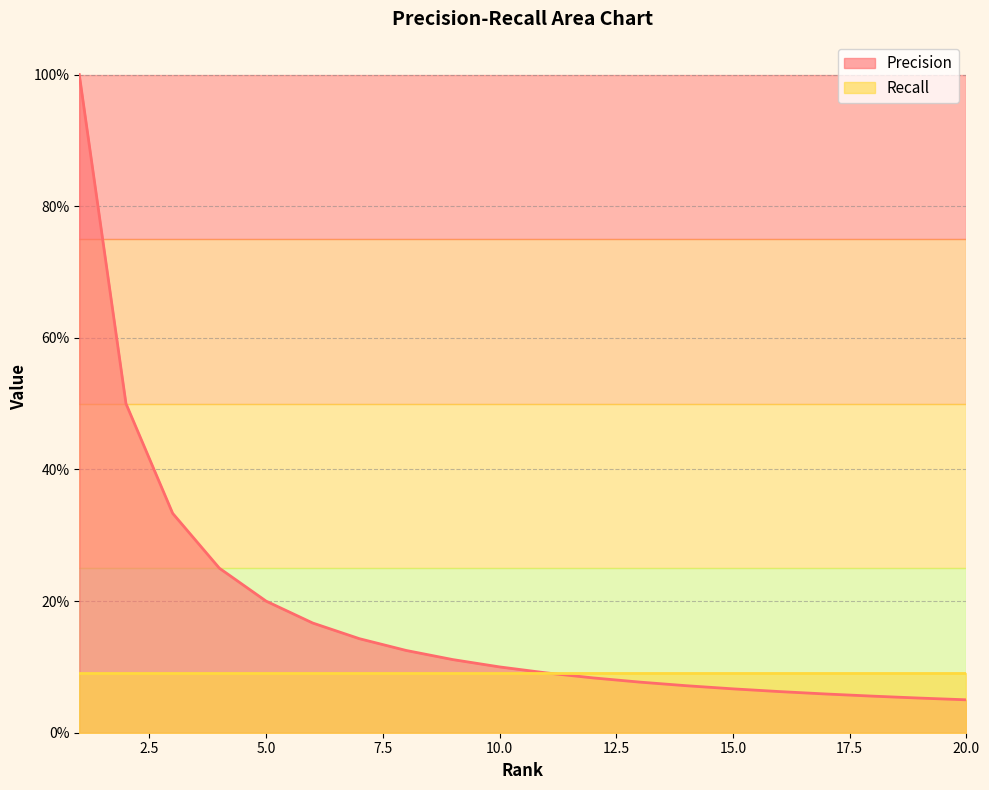

What is the minimum value shown in the chart?

0.1